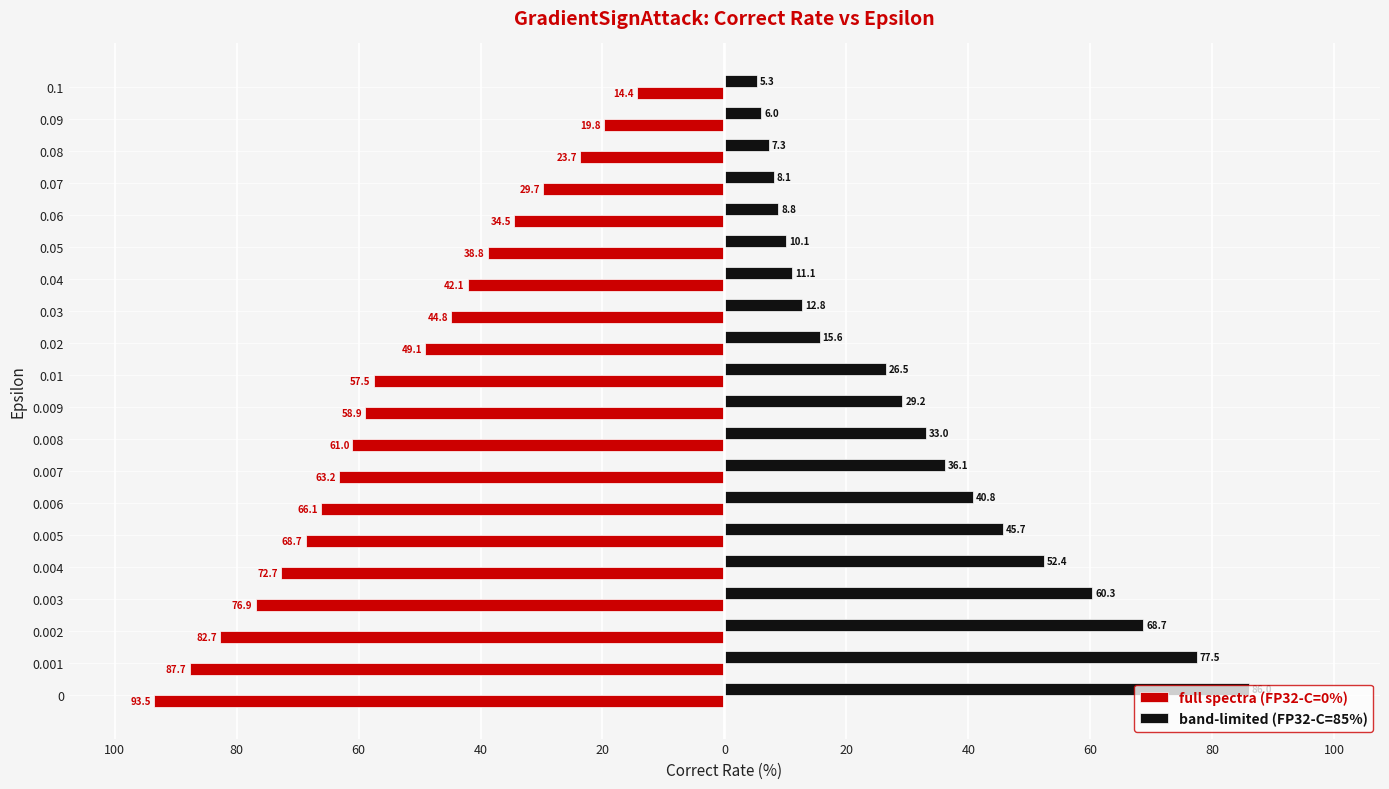

What are all the series names shown in the legend?

full spectra (FP32-C=0%), band-limited (FP32-C=85%)